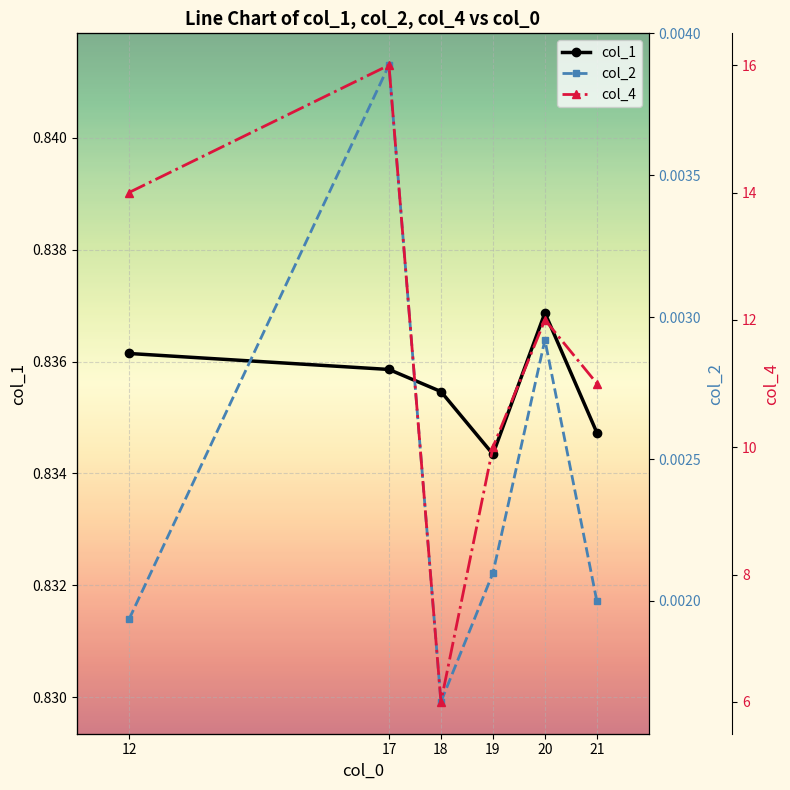

Reading left to right, list all the values displayed in this chart.

col_1: 0.8	0.8	0.8	0.8	0.8	0.8
col_2: 0.0	0.0	0.0	0.0	0.0	0.0
col_4: 14.0	16.0	6.0	10.0	12.0	11.0